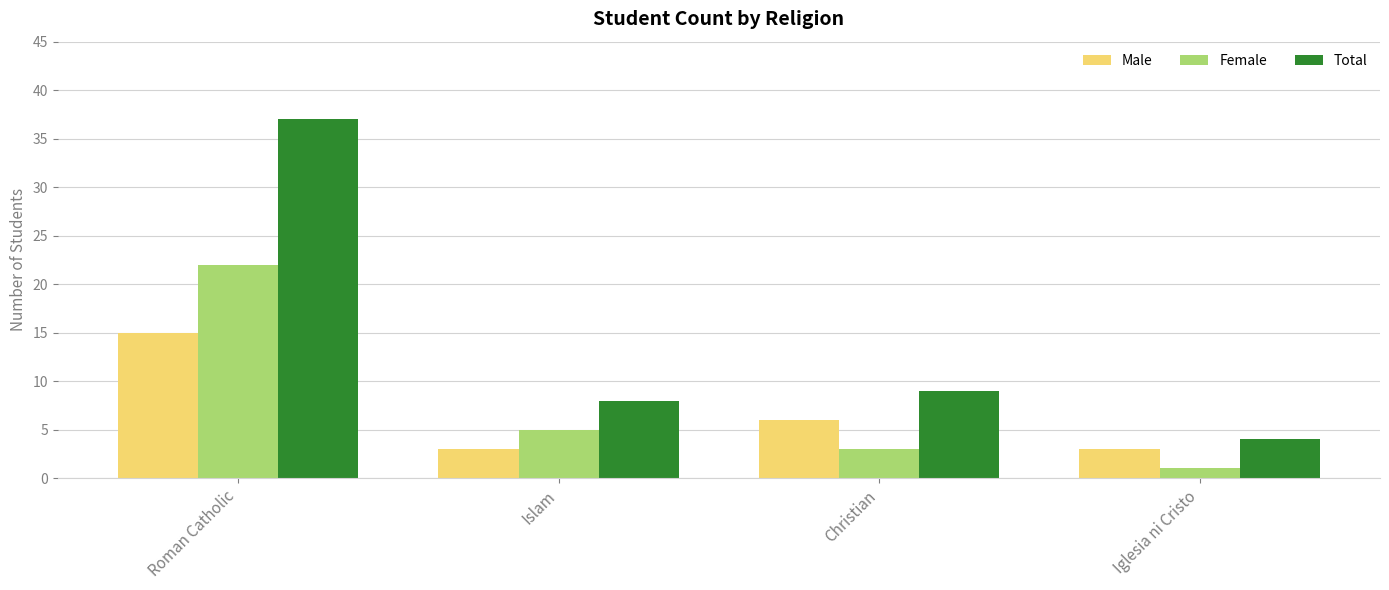

Are the bars grouped side by side (vs. stacked)?

Yes